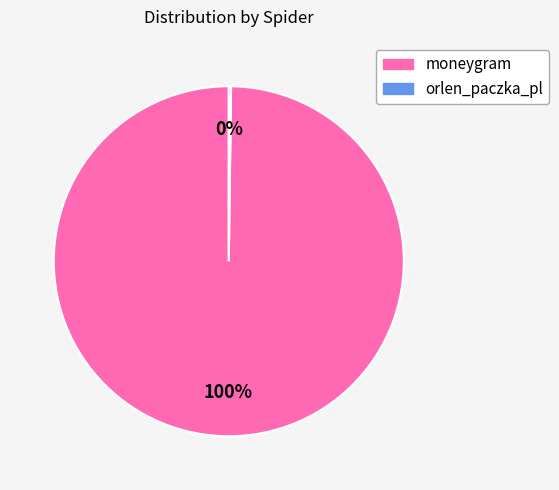

Is it true that moneygram is 93% of the pie?

False